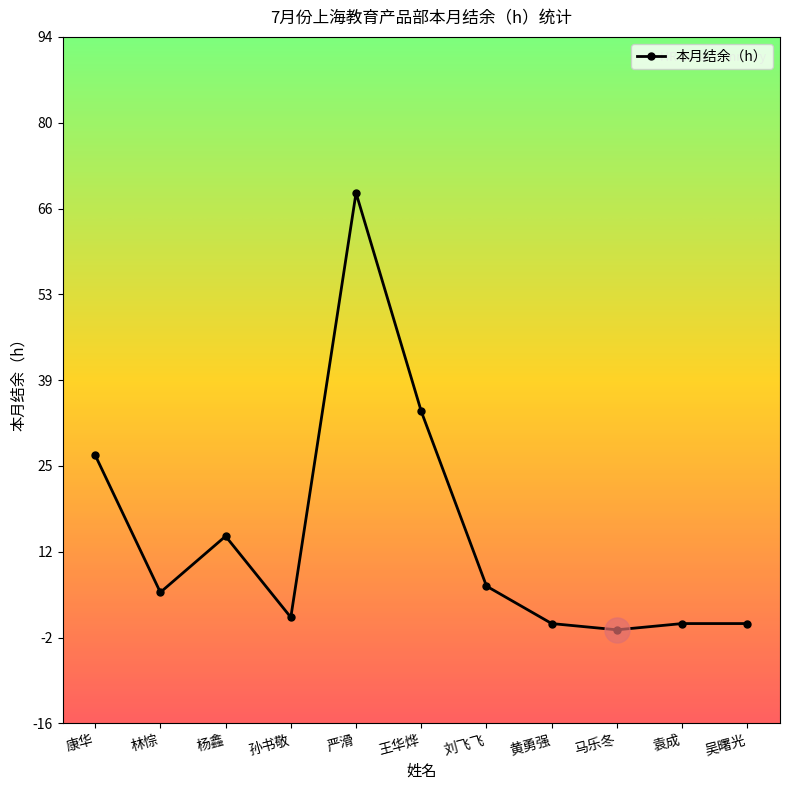

How many distinct data groups are displayed?

1